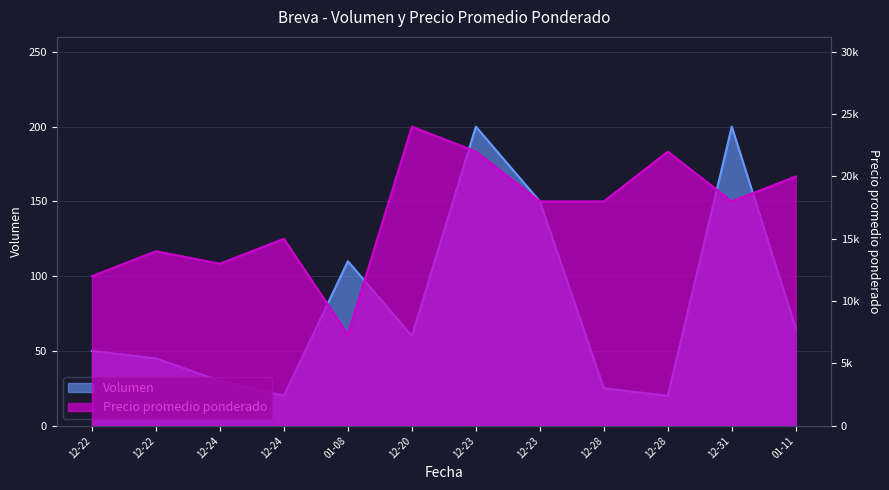

What is the sum of the Precio promedio ponderado values at 01-11 and 12-24?

35000